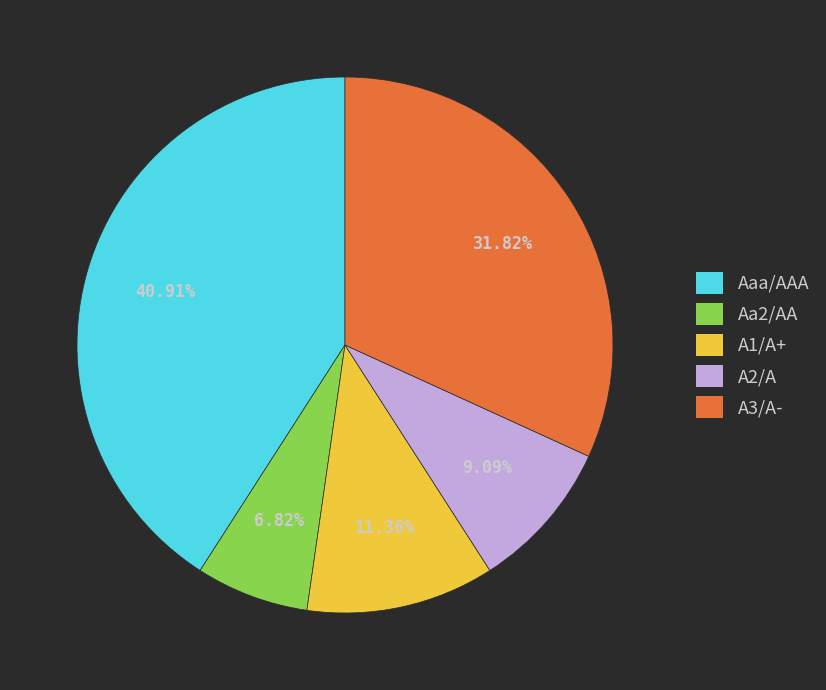

Rank the categories by value from highest to lowest.

Aaa/AAA, A3/A-, A1/A+, A2/A, Aa2/AA